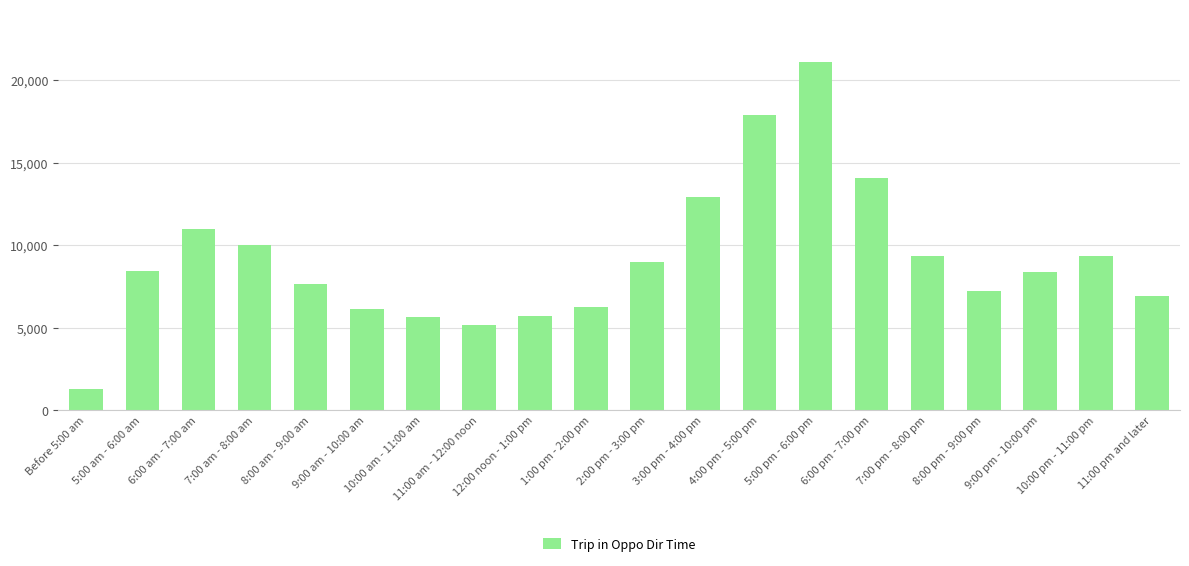

Which label corresponds to the smallest value in the chart?

Before 5:00 am